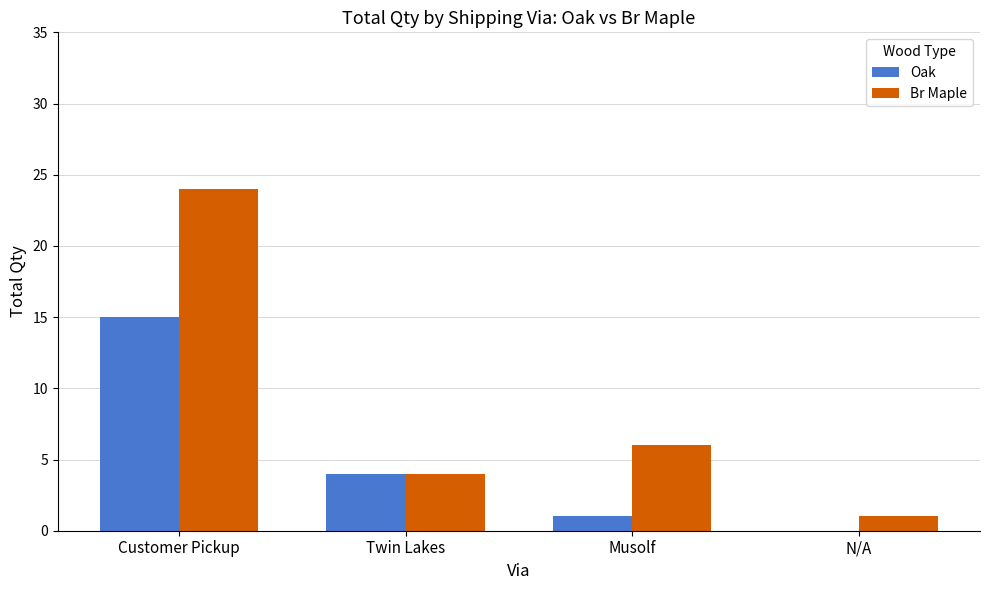

How many series are shown in this chart?

2